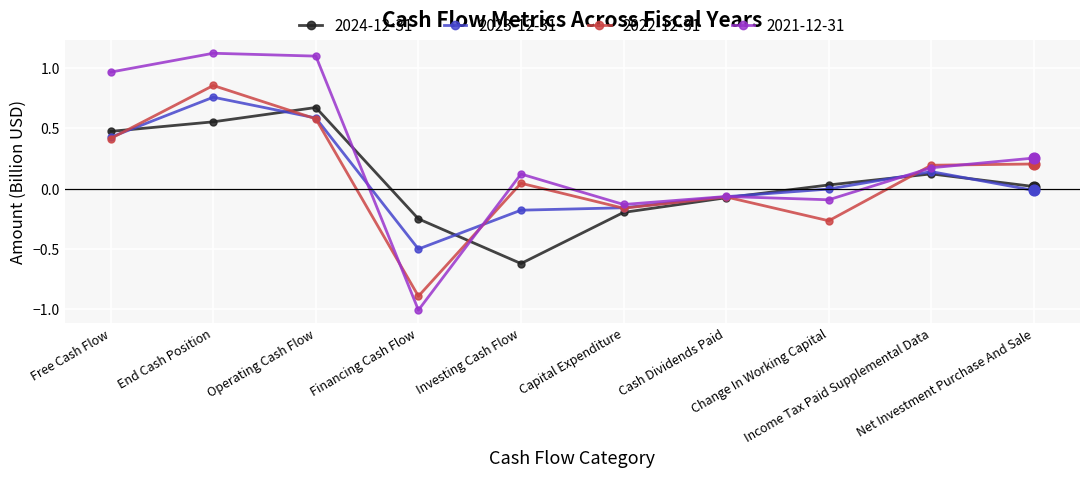

Is the value of 2023-12-31 at Net Investment Purchase And Sale greater than the value of 2021-12-31 at Financing Cash Flow?

Yes